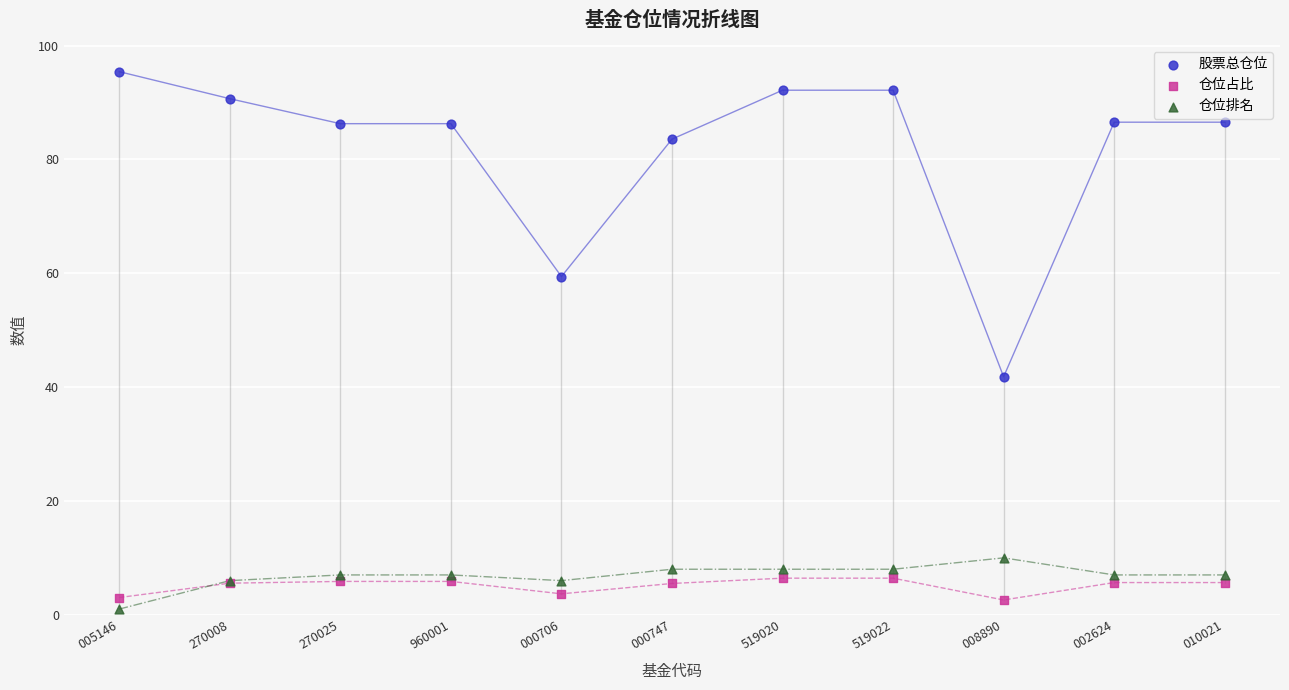

What are all the series names shown in the legend?

股票总仓位, 仓位占比, 仓位排名